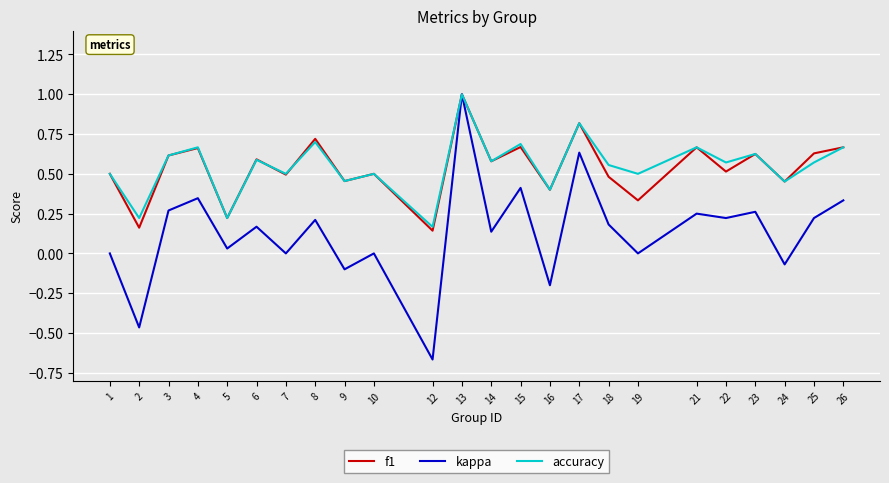

Is the value of kappa at 25 greater than the value of f1 at 17?

No